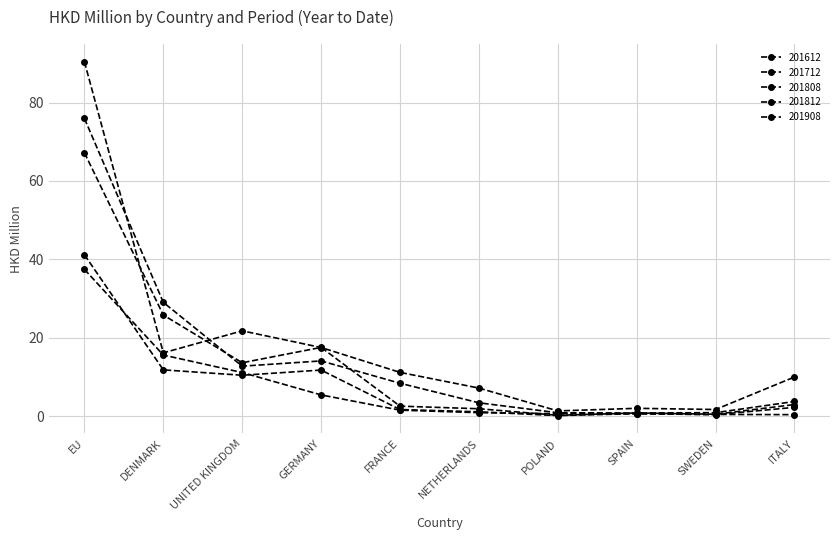

Which series has the largest range (max minus min)?

201612